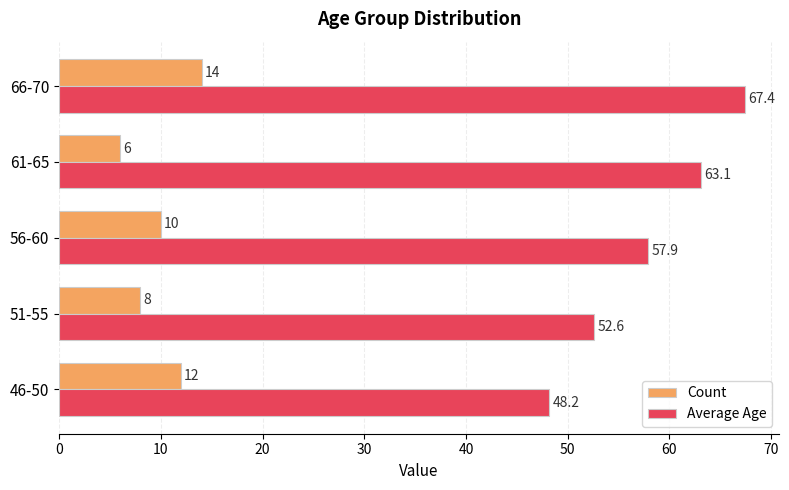

Between 46-50 and 66-70, which series saw the biggest shift?

Average Age